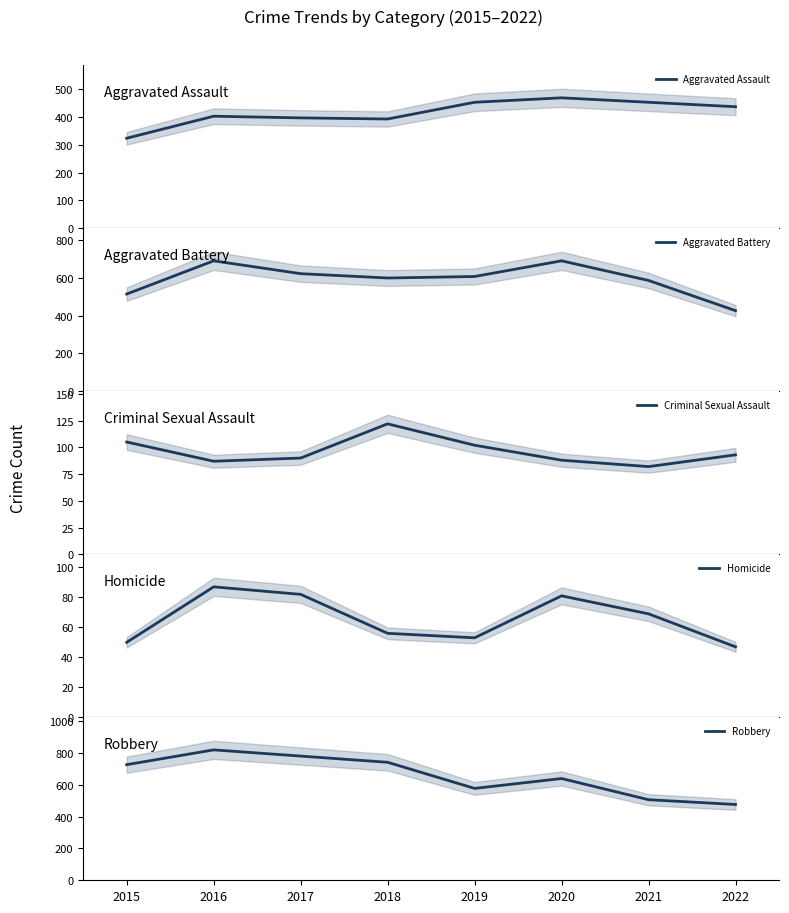

What is the sum of all Criminal Sexual Assault values?

769